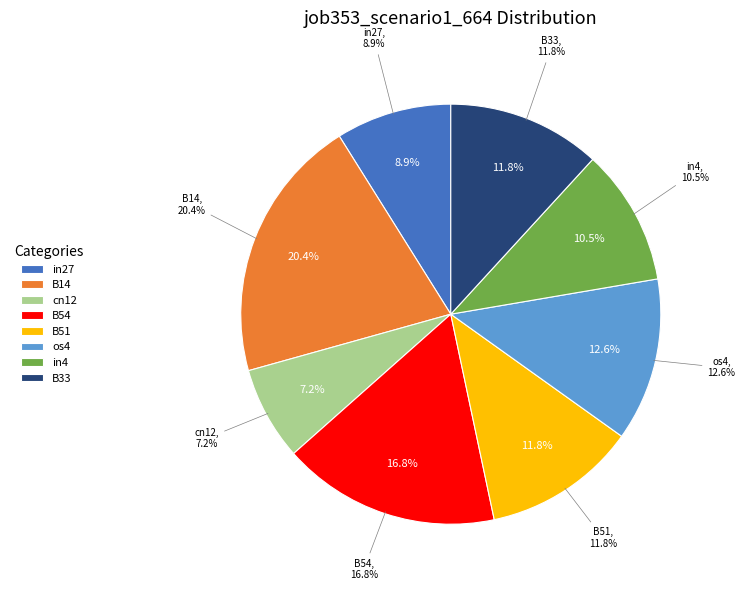

What is the total percentage of B51 and in27?

20.7%